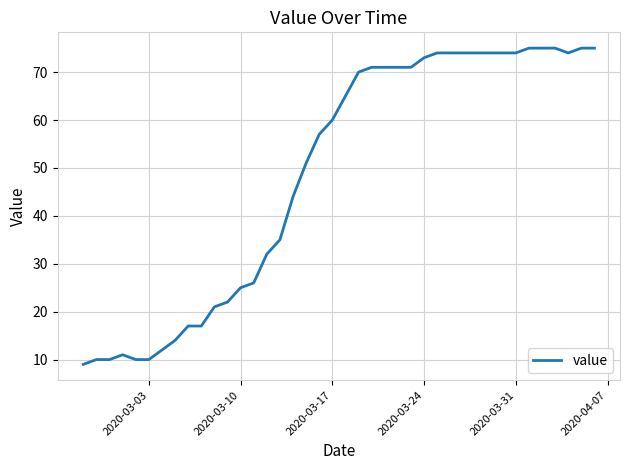

What is the greatest value displayed?

75